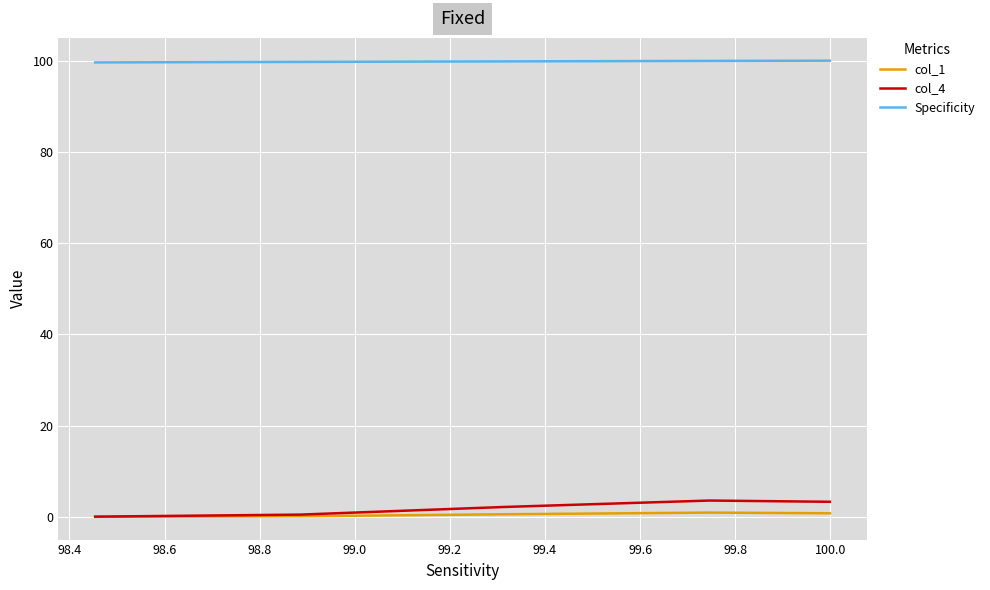

Which series has the widest spread of values?

col_4